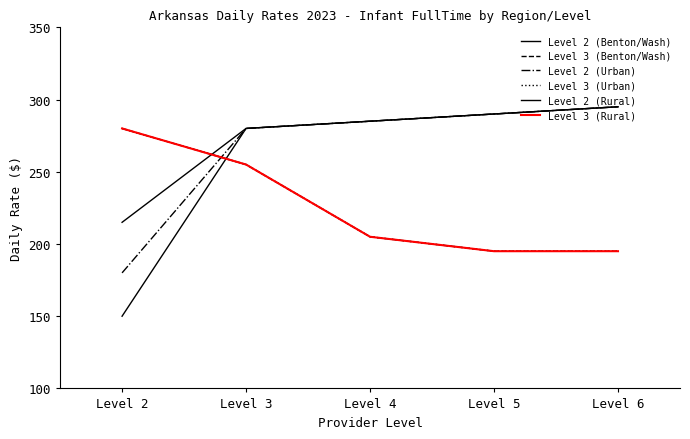

Where does the Level 3 (Benton/Wash) series first go above 205?

Level 2